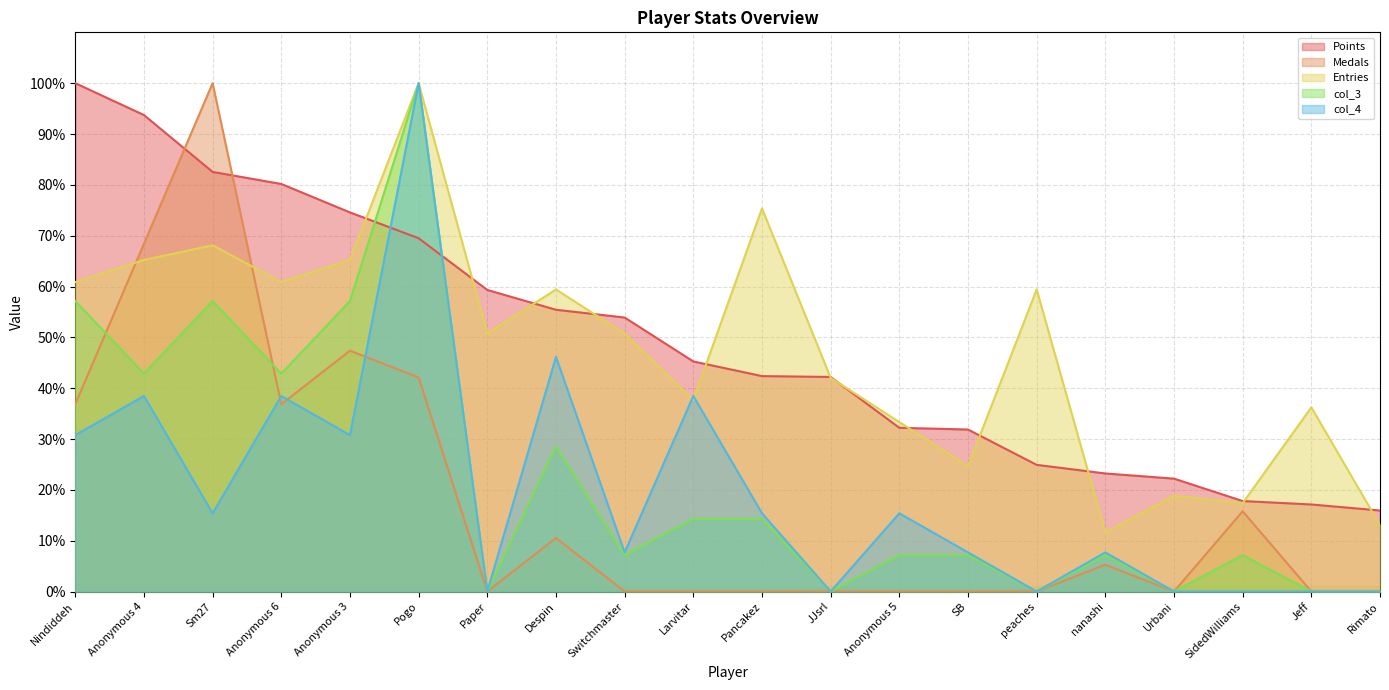

Which category has the lowest value across all series?

Paper